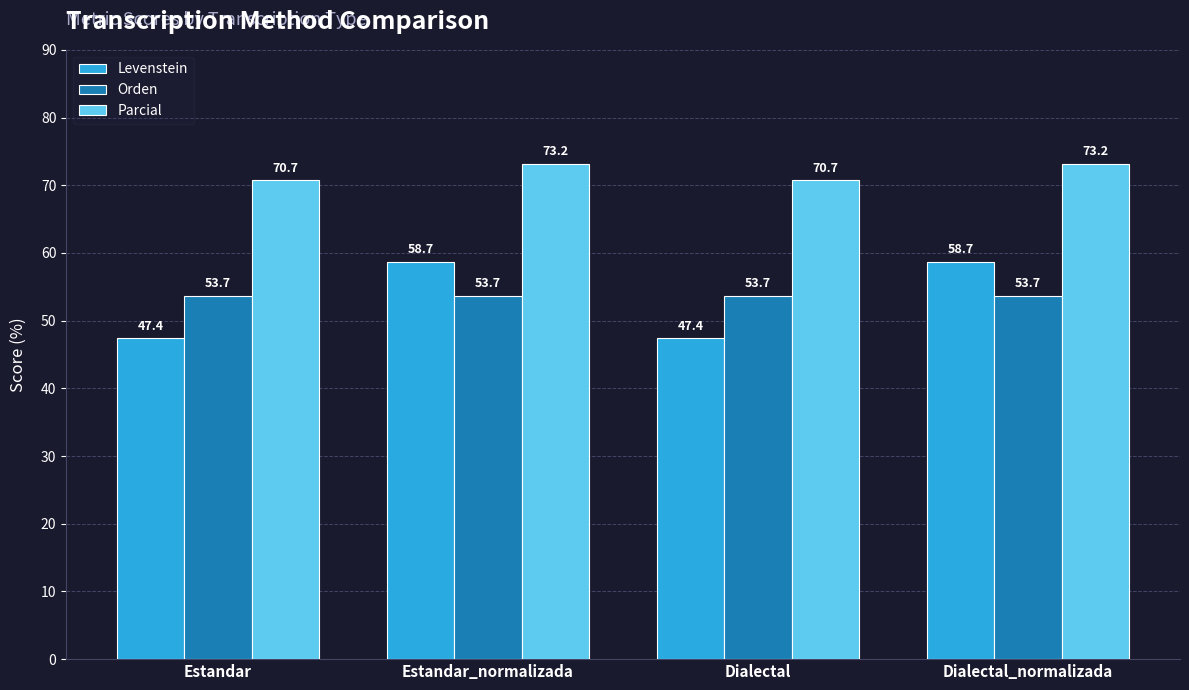

Reading left to right, transcribe all the data shown in this chart.

Levenstein: Estandar=47.4	Estandar_normalizada=58.7	Dialectal=47.4	Dialectal_normalizada=58.7
Orden: Estandar=53.7	Estandar_normalizada=53.7	Dialectal=53.7	Dialectal_normalizada=53.7
Parcial: Estandar=70.7	Estandar_normalizada=73.2	Dialectal=70.7	Dialectal_normalizada=73.2